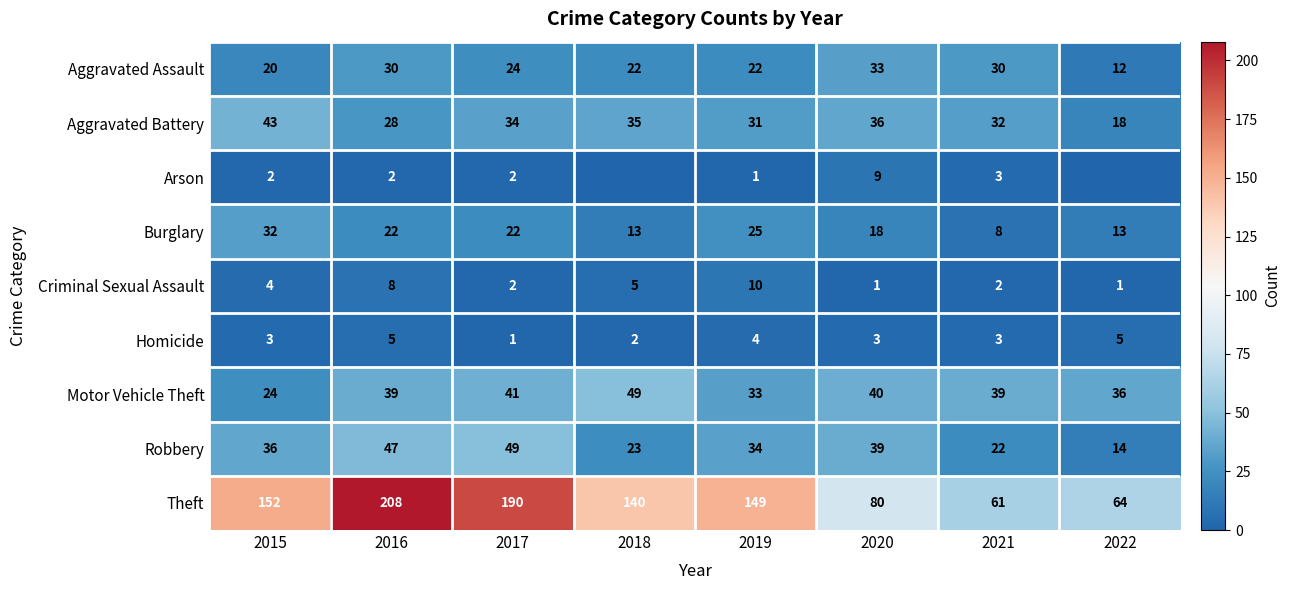

At 2016, list the series in order from smallest to largest.

Arson, Homicide, Criminal Sexual Assault, Burglary, Aggravated Battery, Aggravated Assault, Motor Vehicle Theft, Robbery, Theft